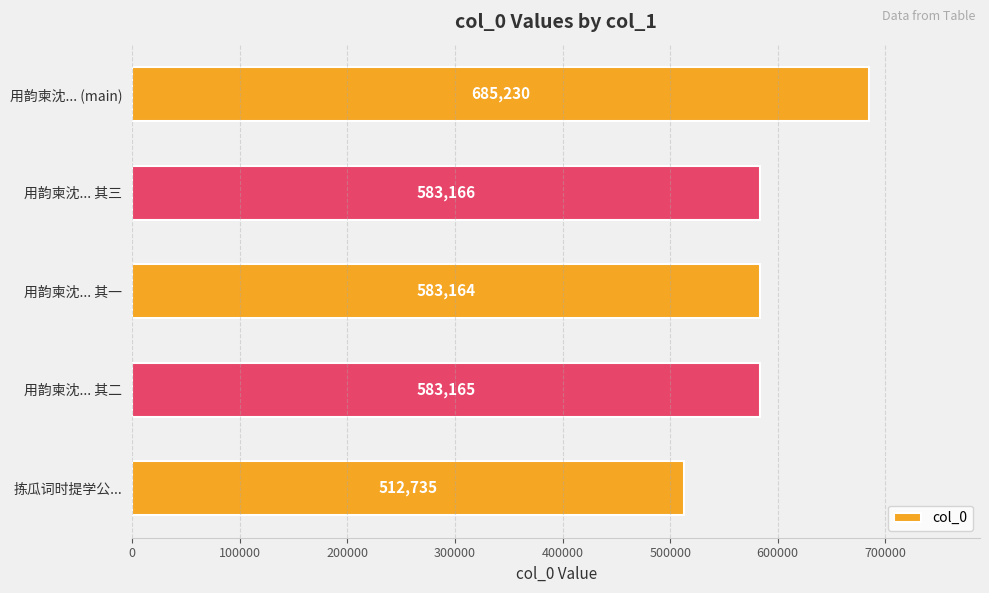

Reading top to bottom, extract all data points from this chart.

用韵柬沈... (main)=685230	用韵柬沈... 其三=583166	用韵柬沈... 其一=583164	用韵柬沈... 其二=583165	拣瓜词时提学公...=512735